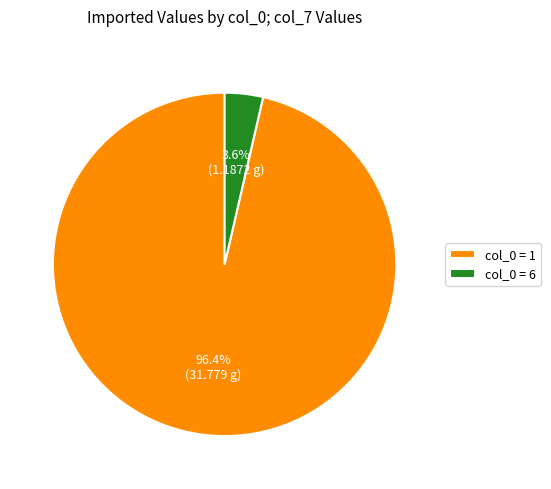

How many slices are in this pie chart?

2